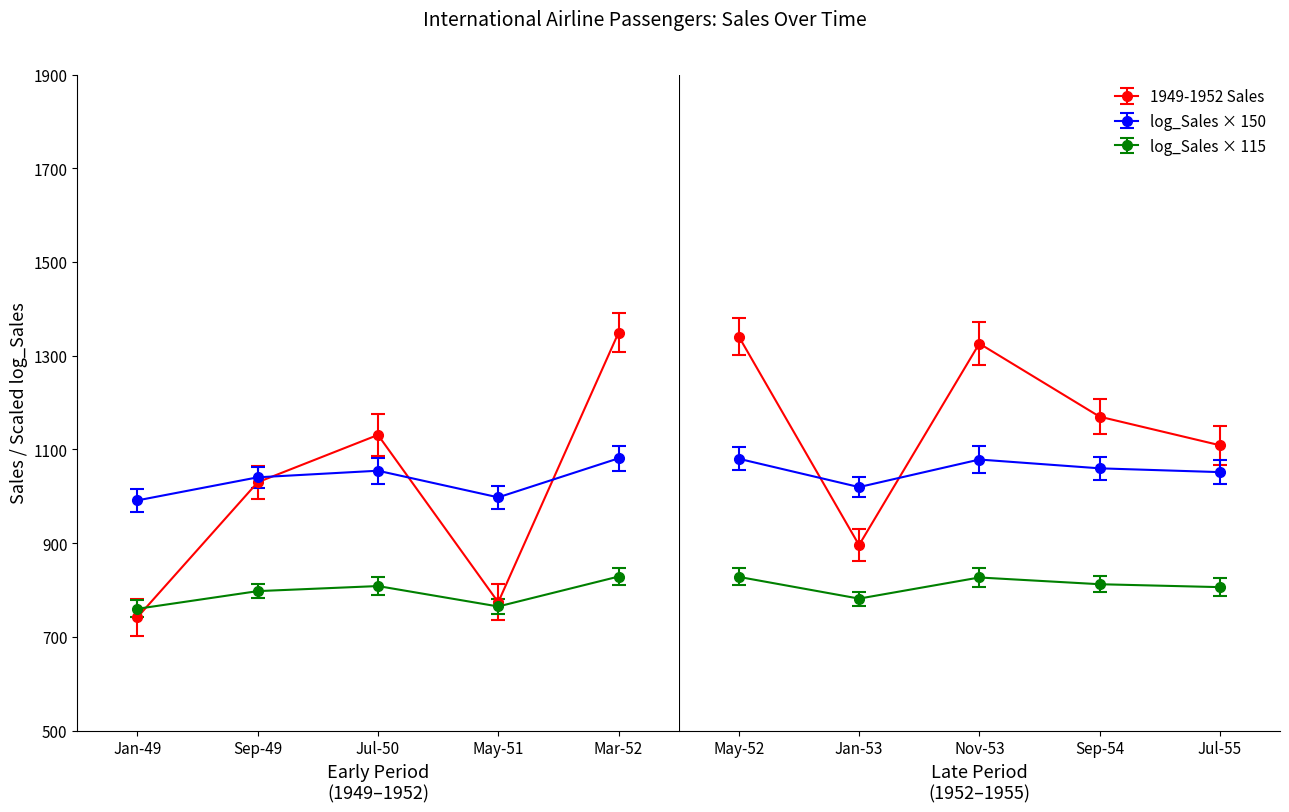

In 1949-1952 Sales, how many points are lower than both neighbors (excluding endpoints)?

2